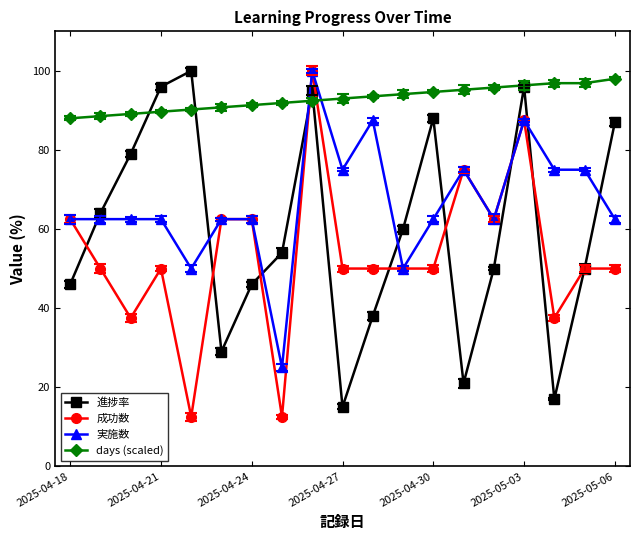

How many lines are shown in the chart?

4